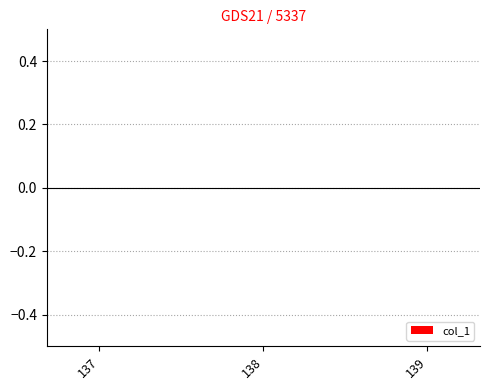

The value at 137 is 0.0. True or false?

True